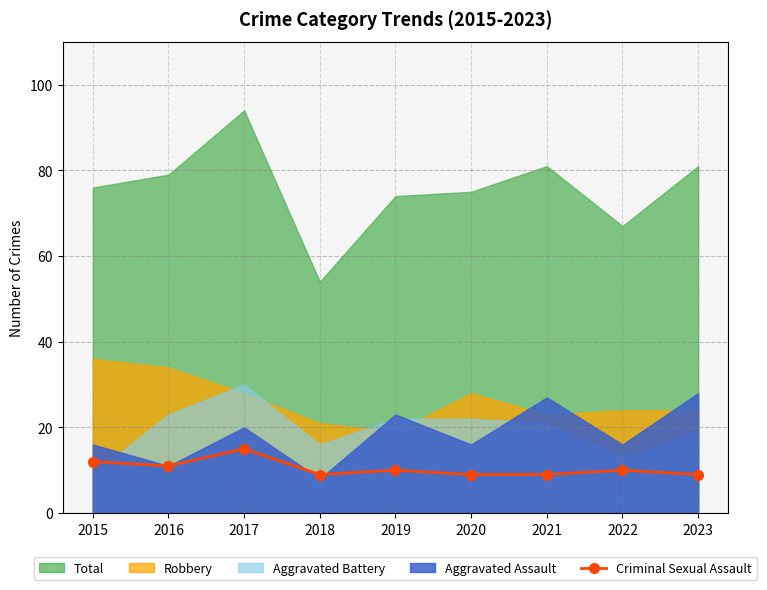

What is the highest value of the Criminal Sexual Assault series?

15